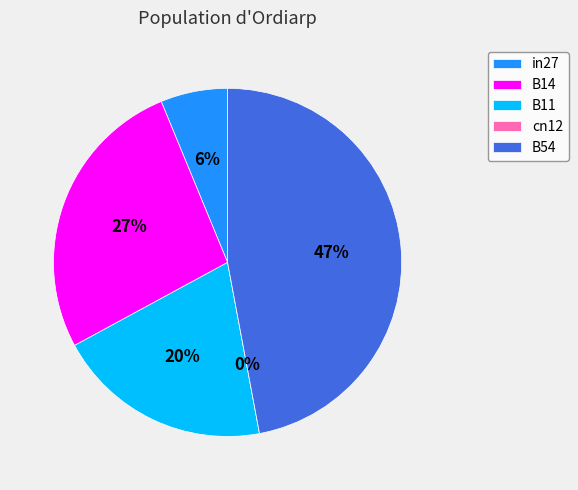

What portion of the pie excludes B54?

52.9%